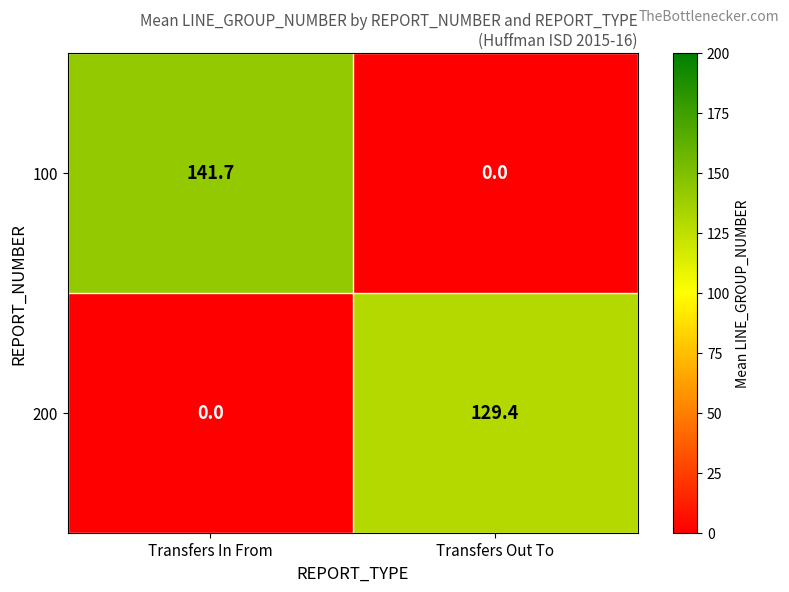

How many series are shown in this chart?

2